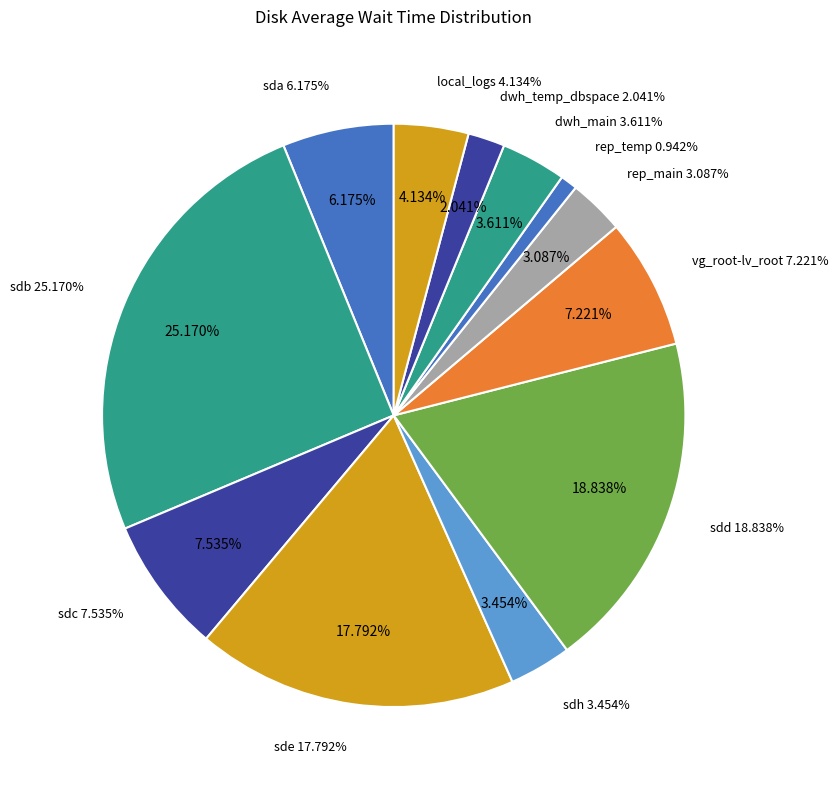

Is sda the majority of the pie?

No